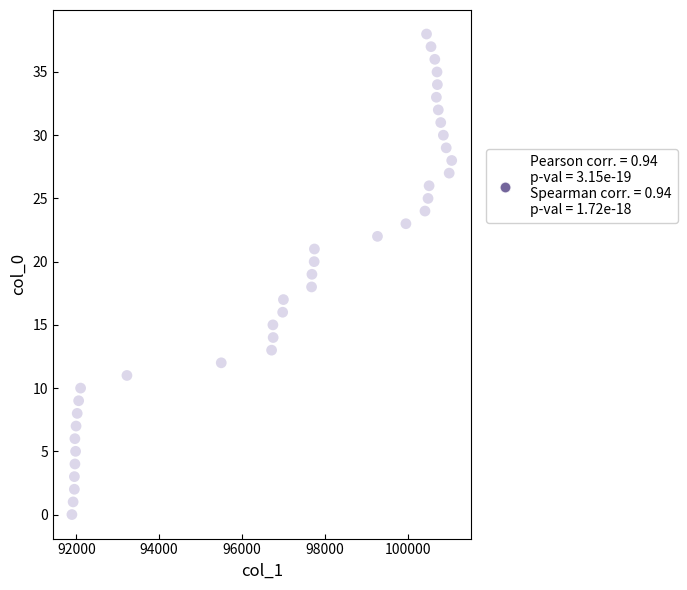

What is the range of Y values (max minus min)?

38